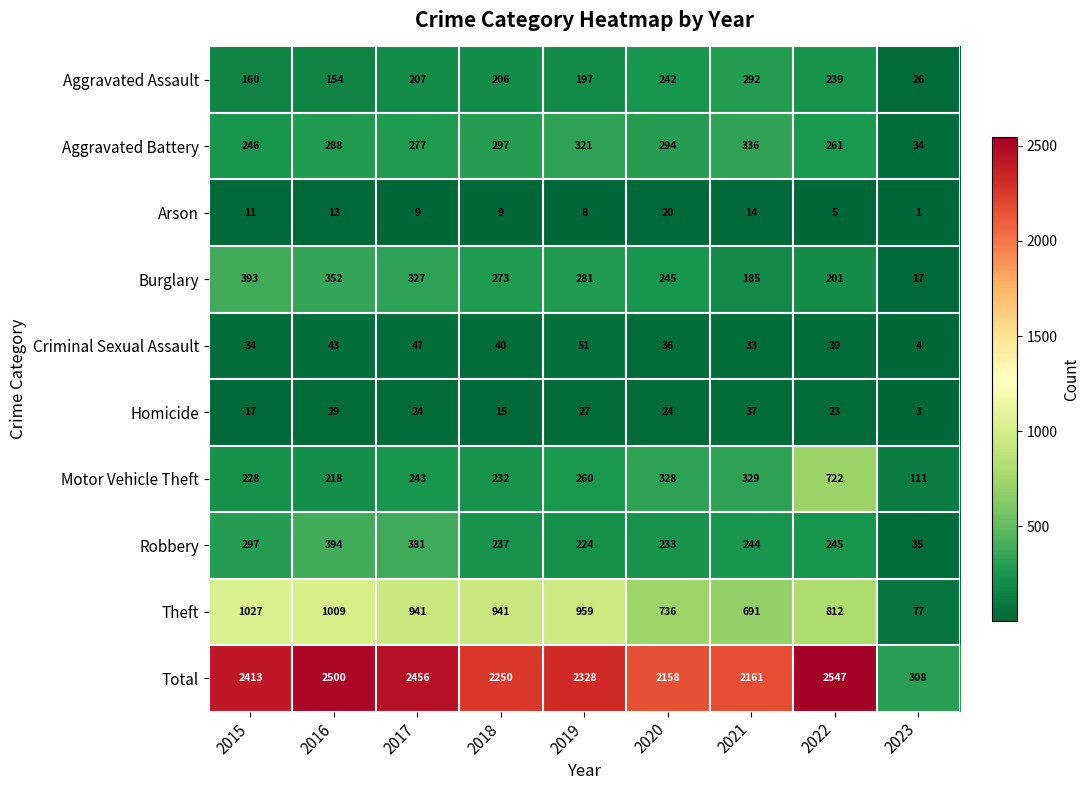

List the labels in order of Robbery value, smallest first.

2023, 2019, 2020, 2018, 2021, 2022, 2015, 2017, 2016